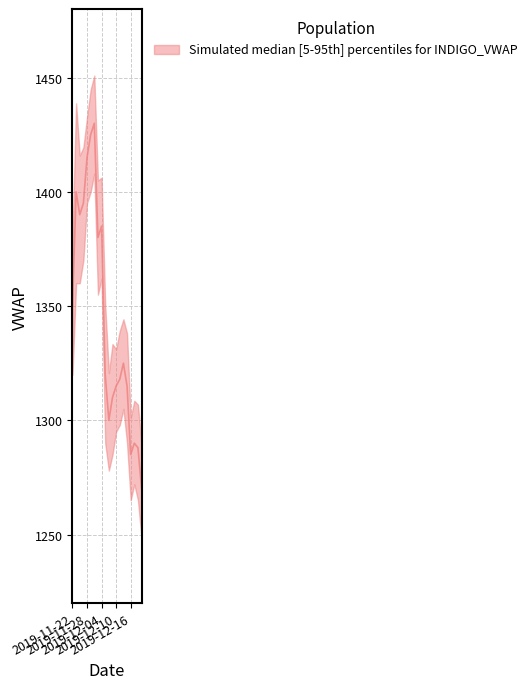

What is the smallest value displayed?

1248.0